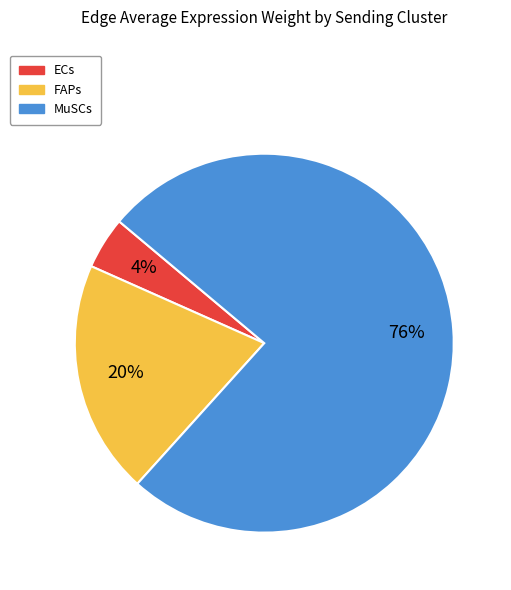

Is it true that ECs is 14% of the pie?

False